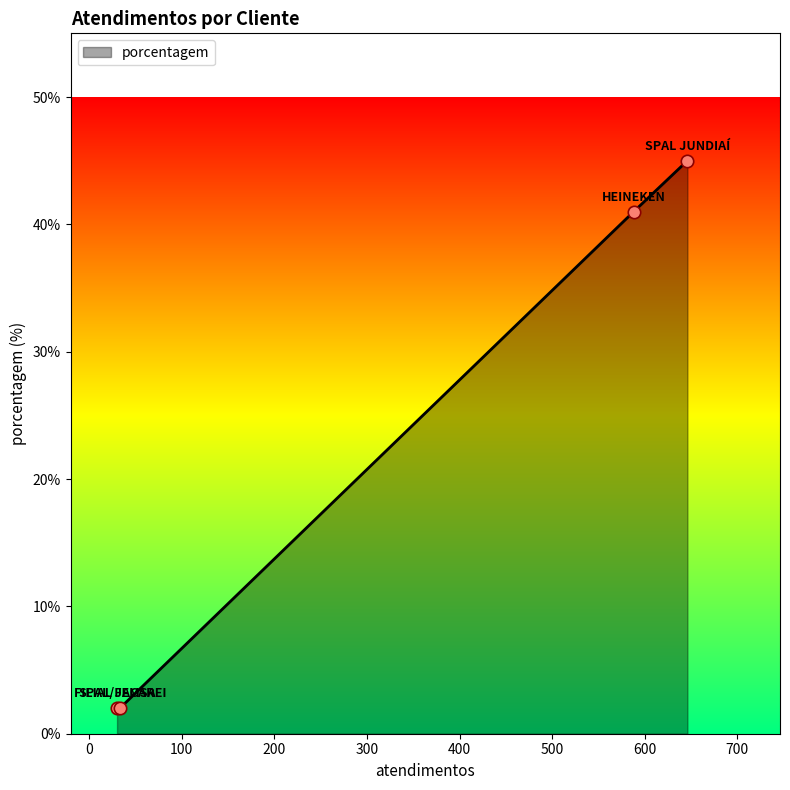

What is the greatest value displayed?

45